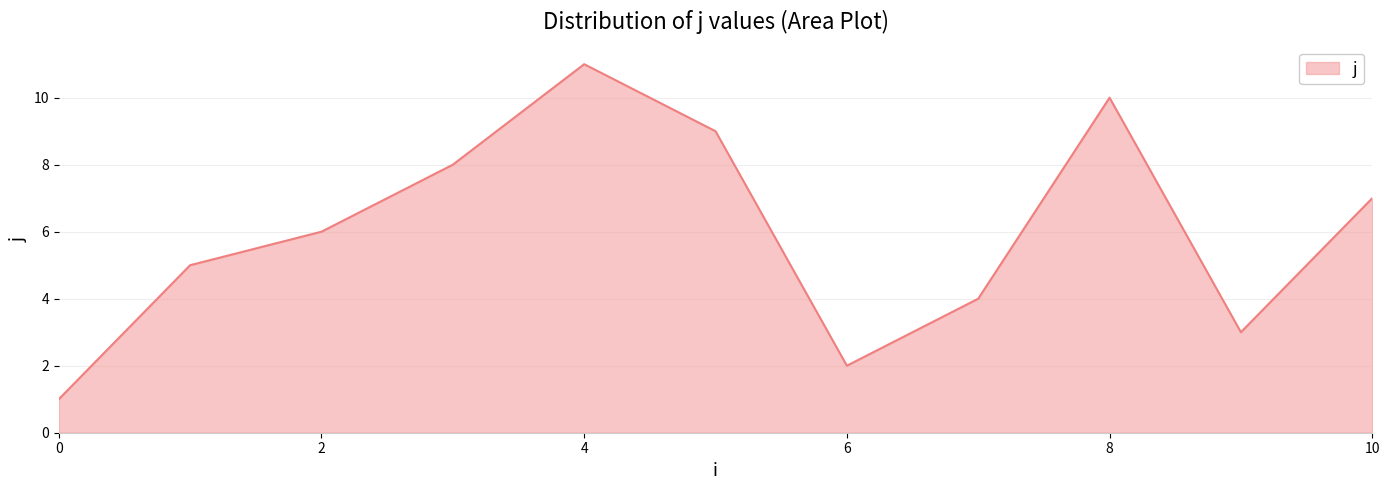

How many lines are shown in the chart?

1